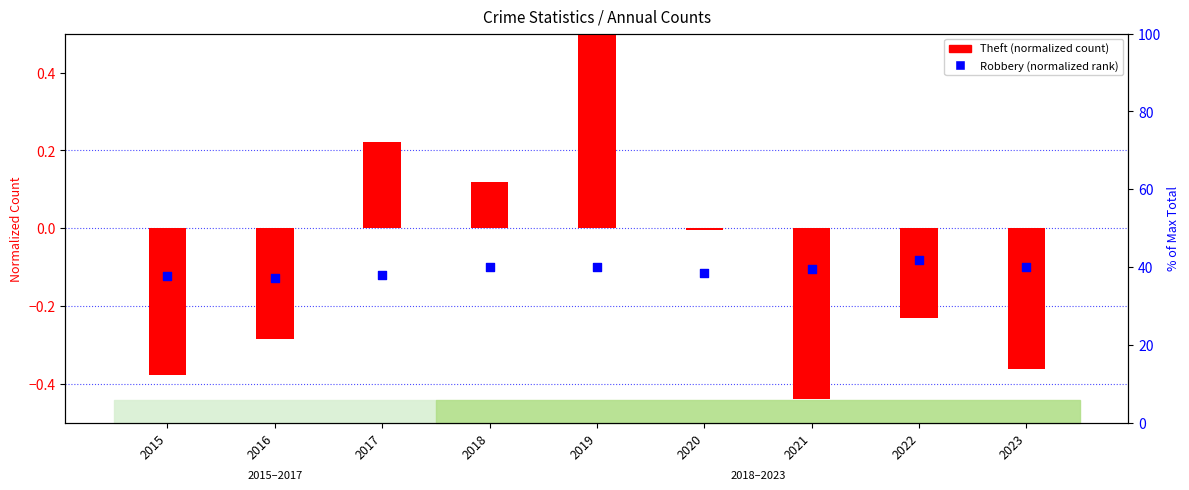

At how many categories does at least one series exceed 0?

3